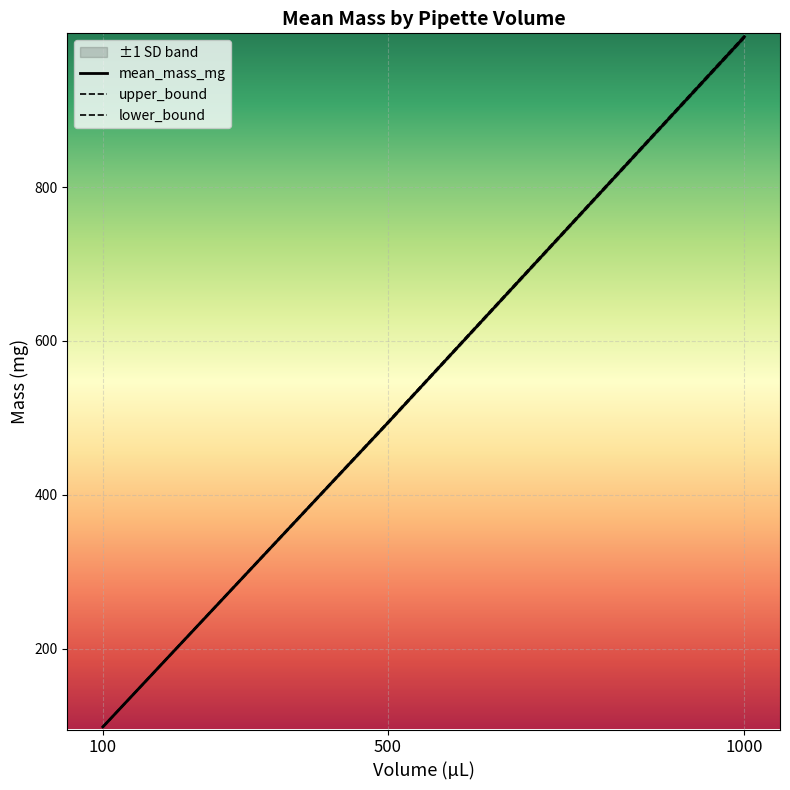

True or false: upper_bound has a value of 99.2 at 100.

True